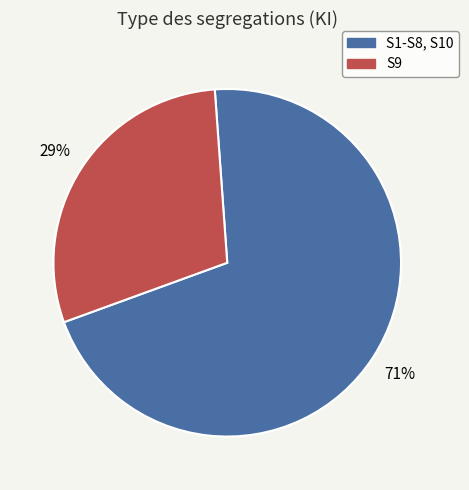

Is there a majority slice in this chart?

Yes